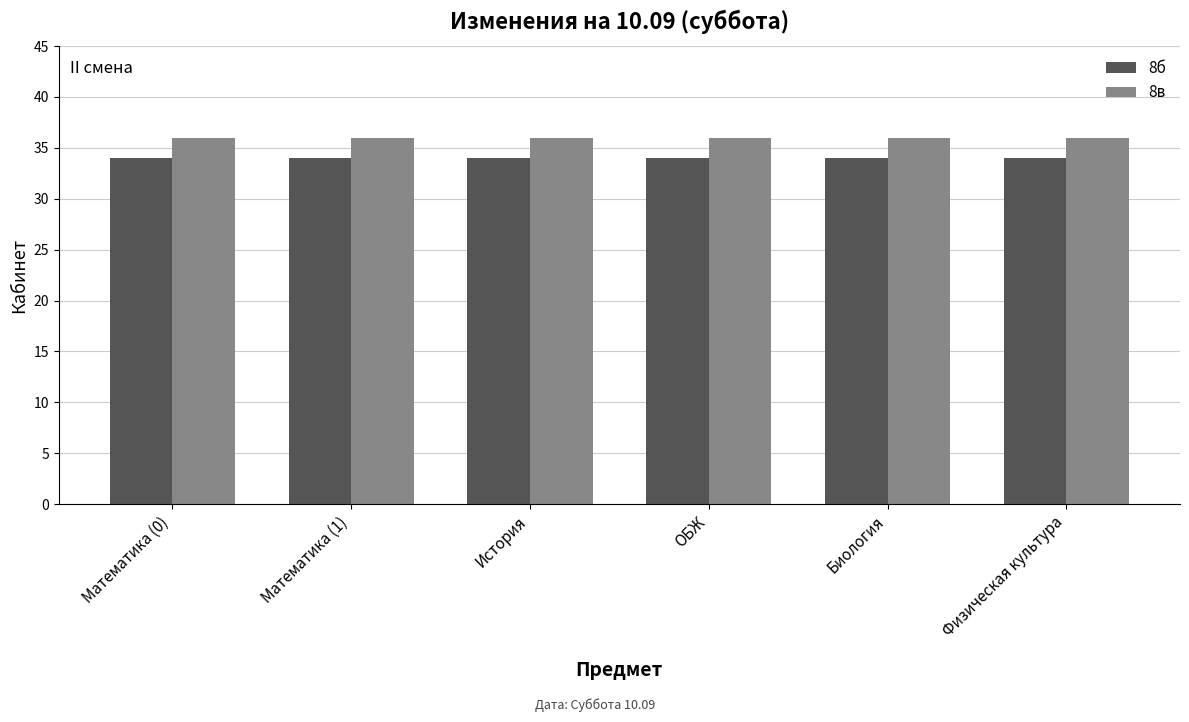

What is the minimum value for 8в?

36